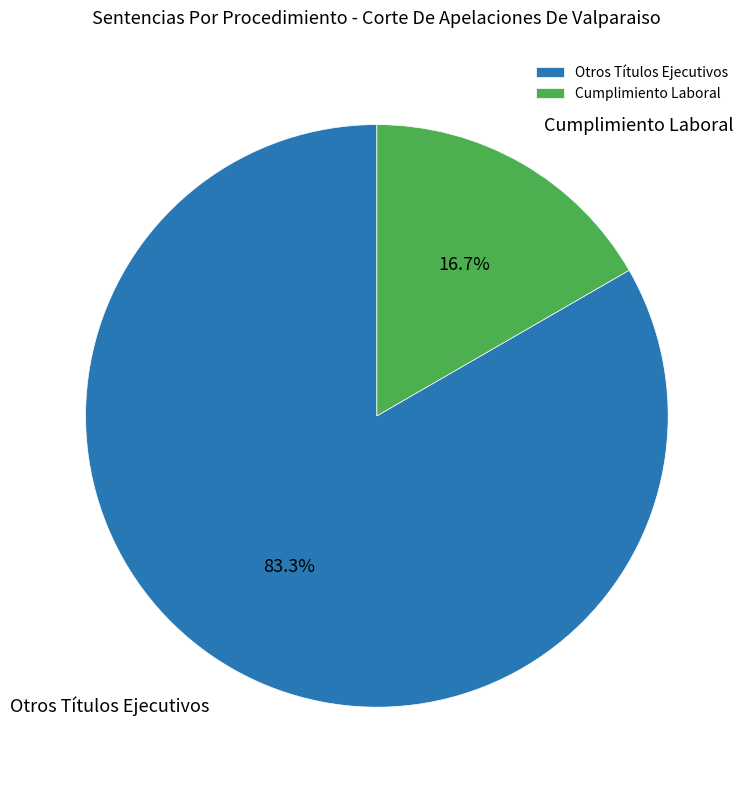

Does Otros Títulos Ejecutivos account for over 50% of the chart?

Yes